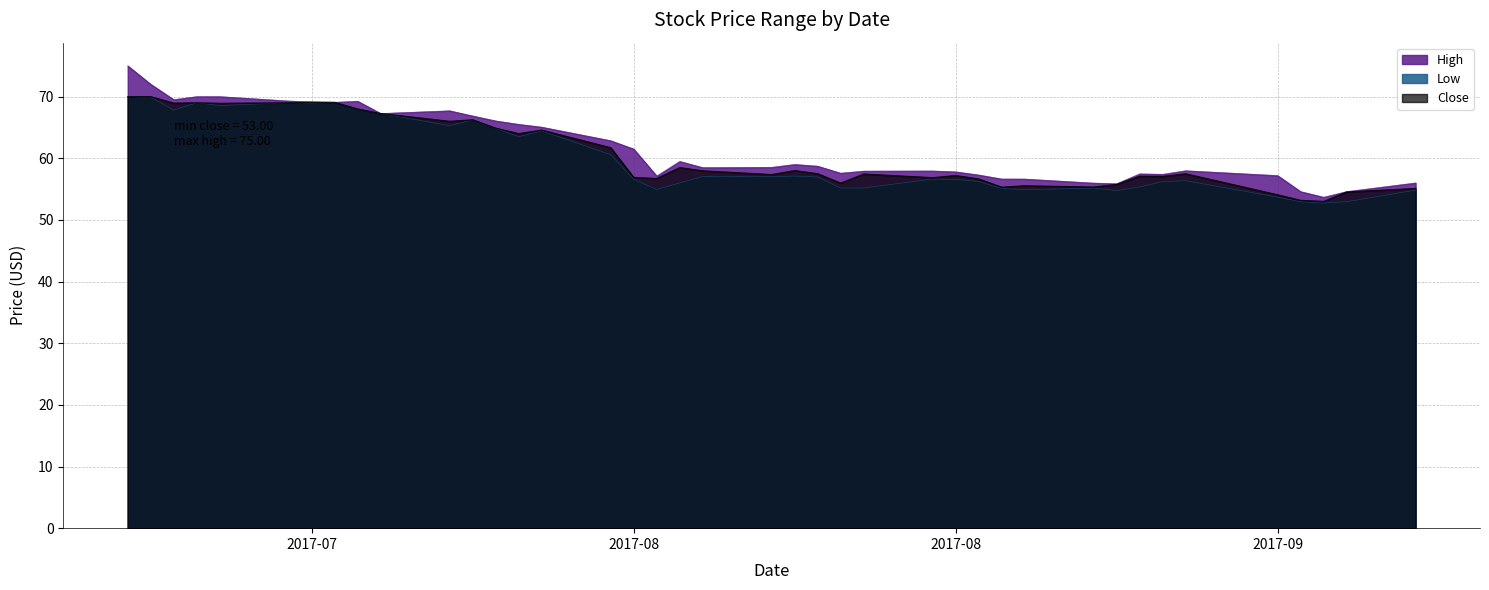

What is the maximum value for Low?

70.0